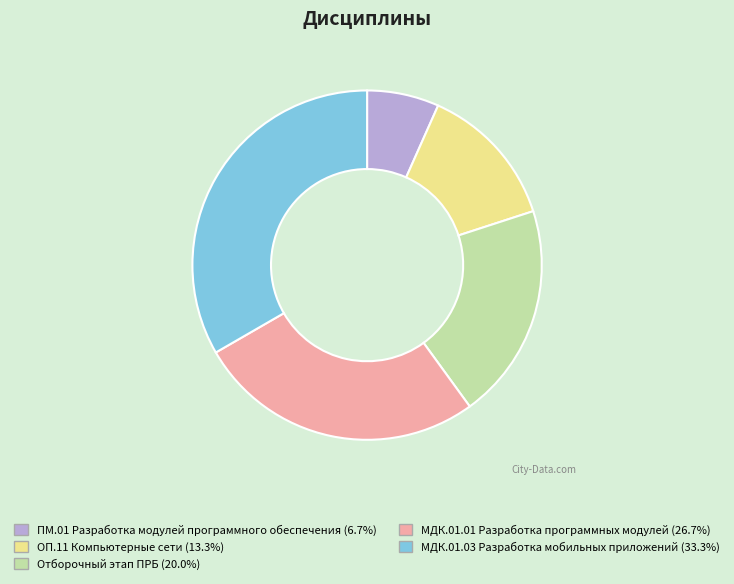

Is there any slice that represents more than half of the pie?

No